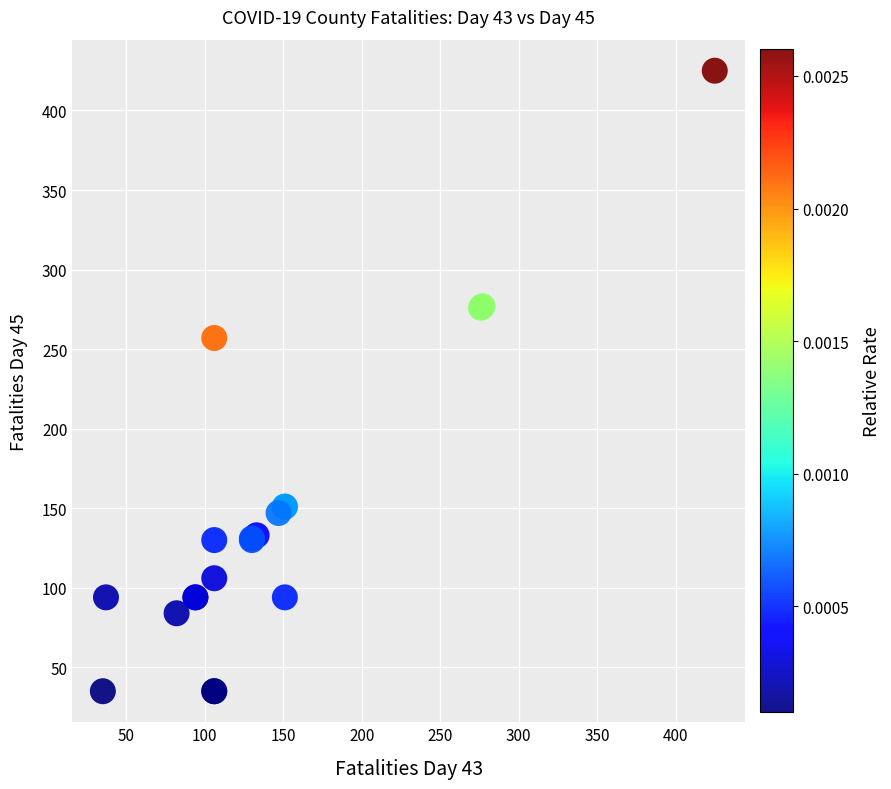

What Y value in the scatter plot is closest to 230?

257